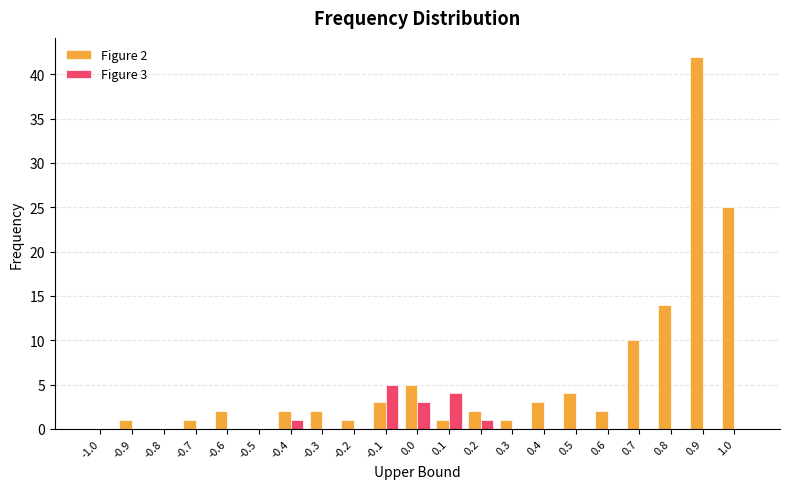

What is the difference between the Figure 3 values at 0.3 and -0.1?

5